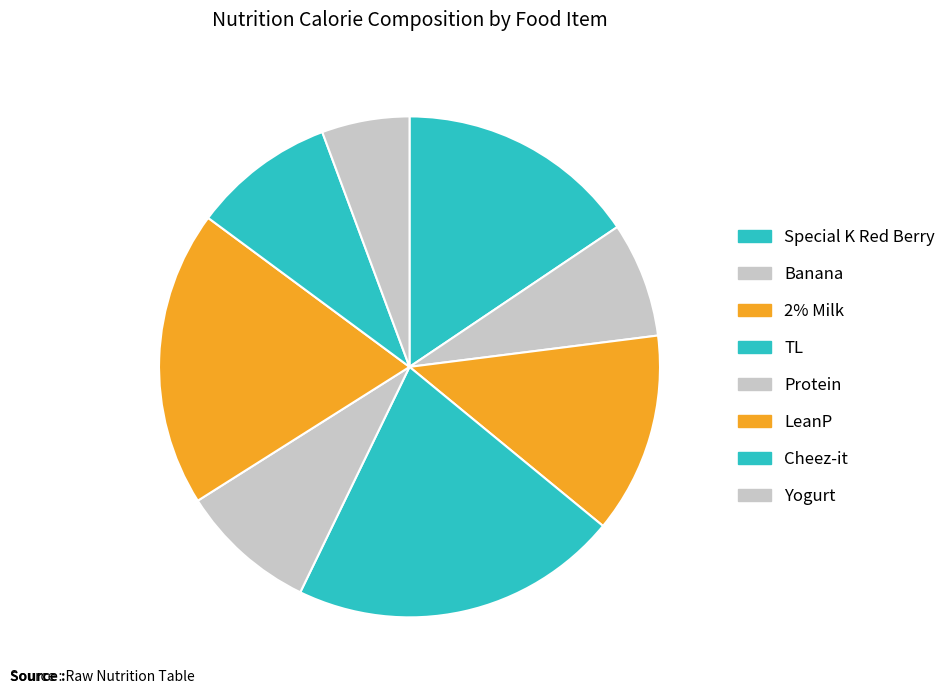

Which category has the biggest portion of the pie?

TL